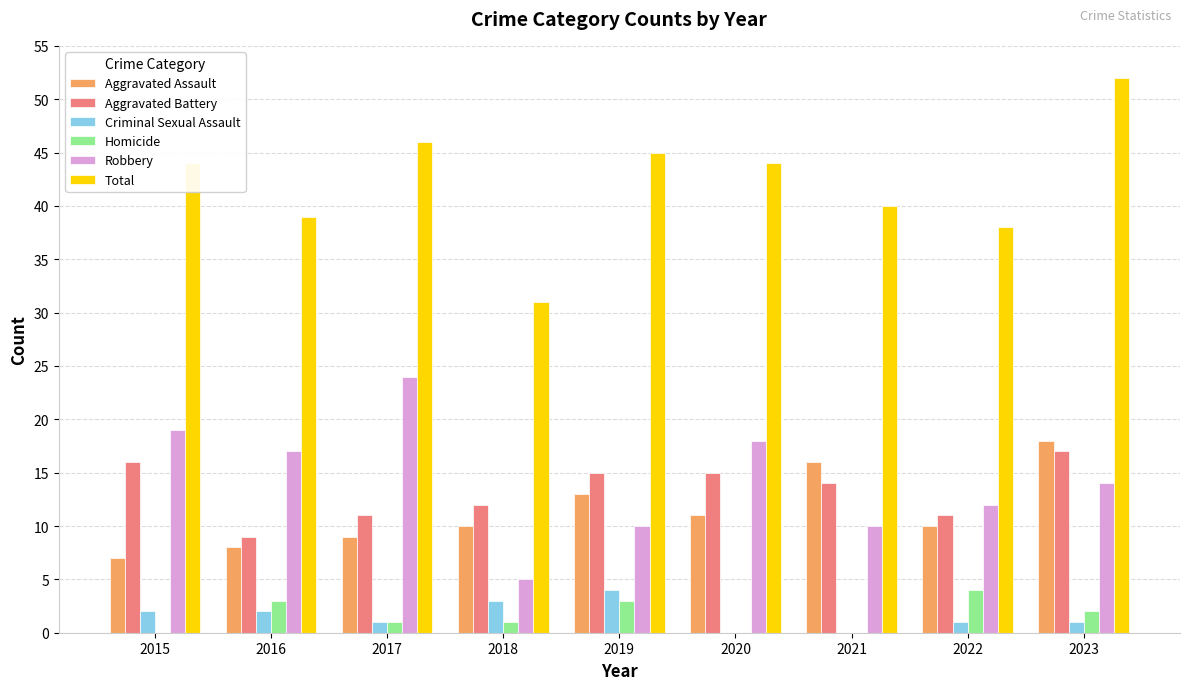

Reading left to right, list all the values displayed in this chart.

Aggravated Assault: 7	8	9	10	13	11	16	10	18
Aggravated Battery: 16	9	11	12	15	15	14	11	17
Criminal Sexual Assault: 2	2	1	3	4	0	0	1	1
Homicide: 0	3	1	1	3	0	0	4	2
Robbery: 19	17	24	5	10	18	10	12	14
Total: 44	39	46	31	45	44	40	38	52